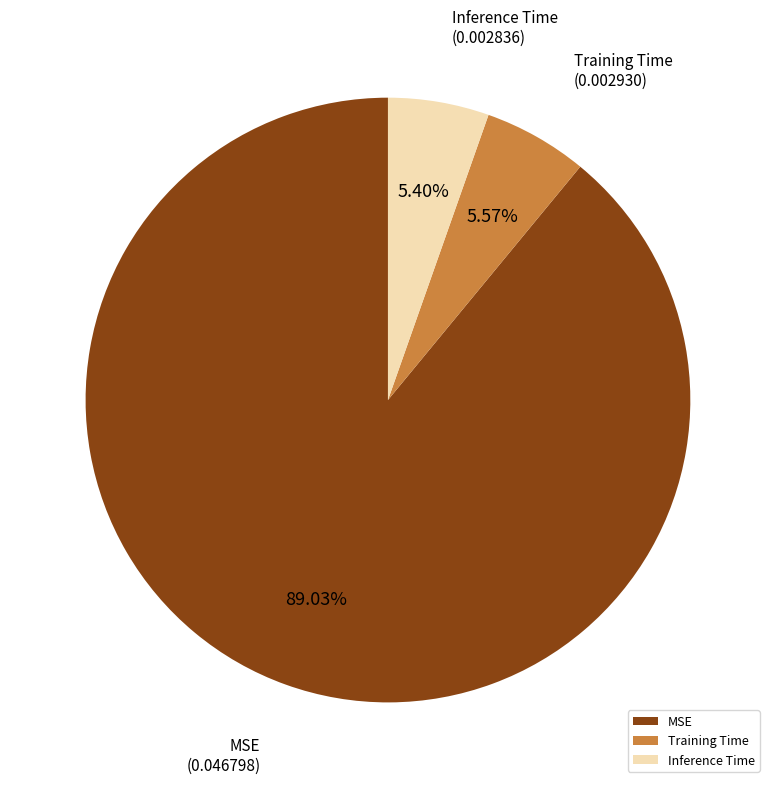

How much of the chart is everything except MSE?

11.0%